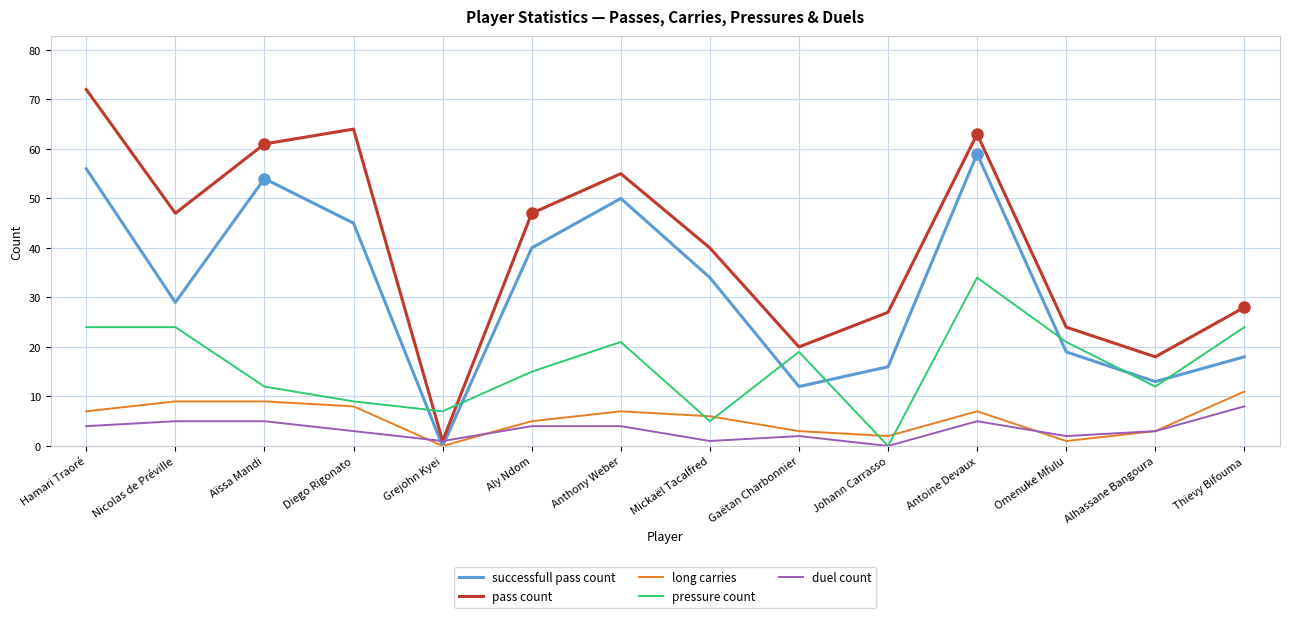

What position from the right is Aïssa Mandi?

12